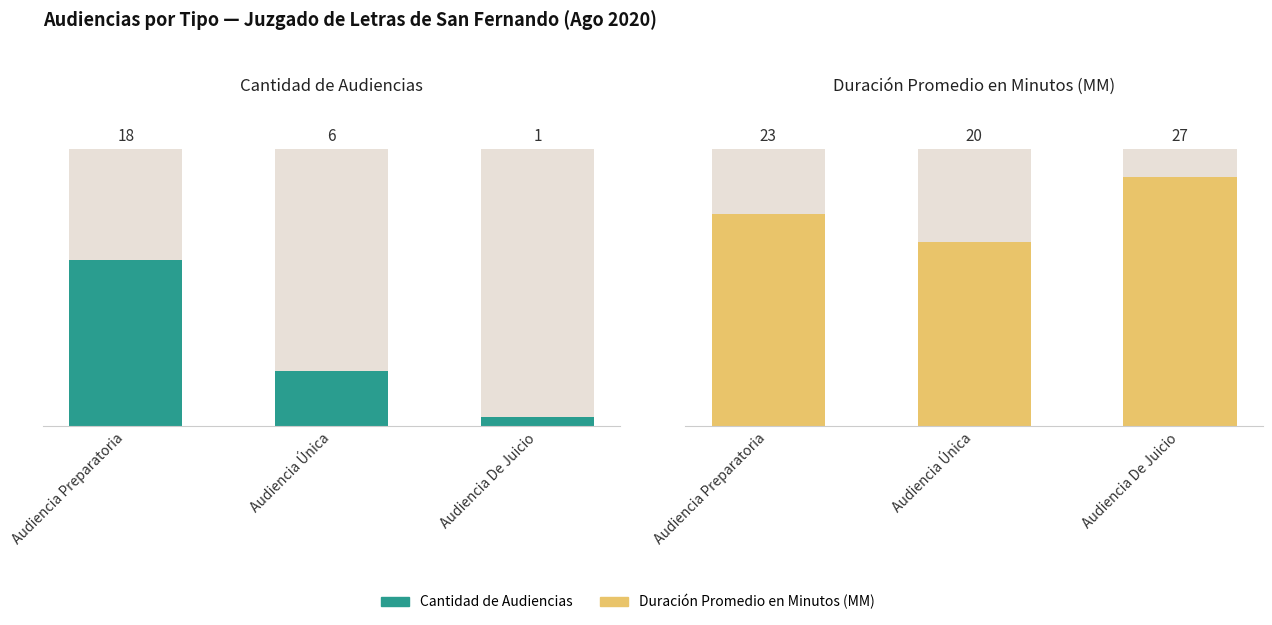

The value of Duración Promedio en Minutos (MM) at Audiencia Preparatoria is 37. True or false?

False